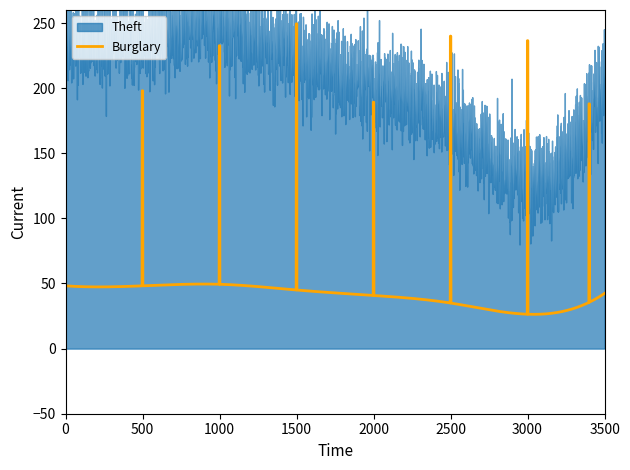

What is the maximum value for Burglary?

249.4